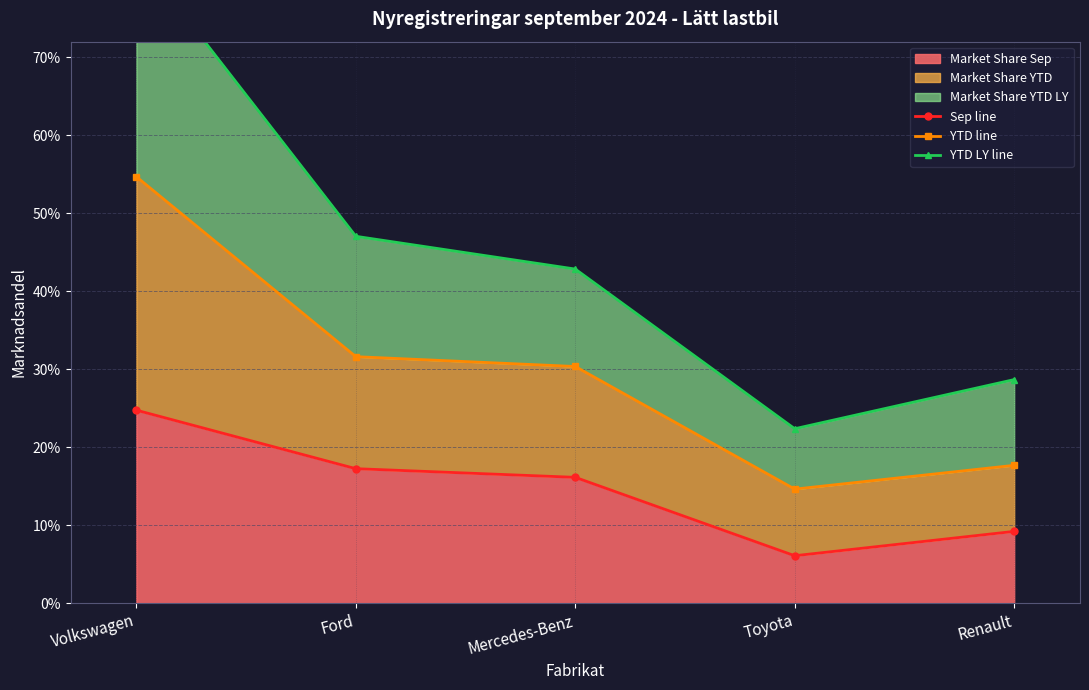

What is the label of the 1st point from the right?

Renault